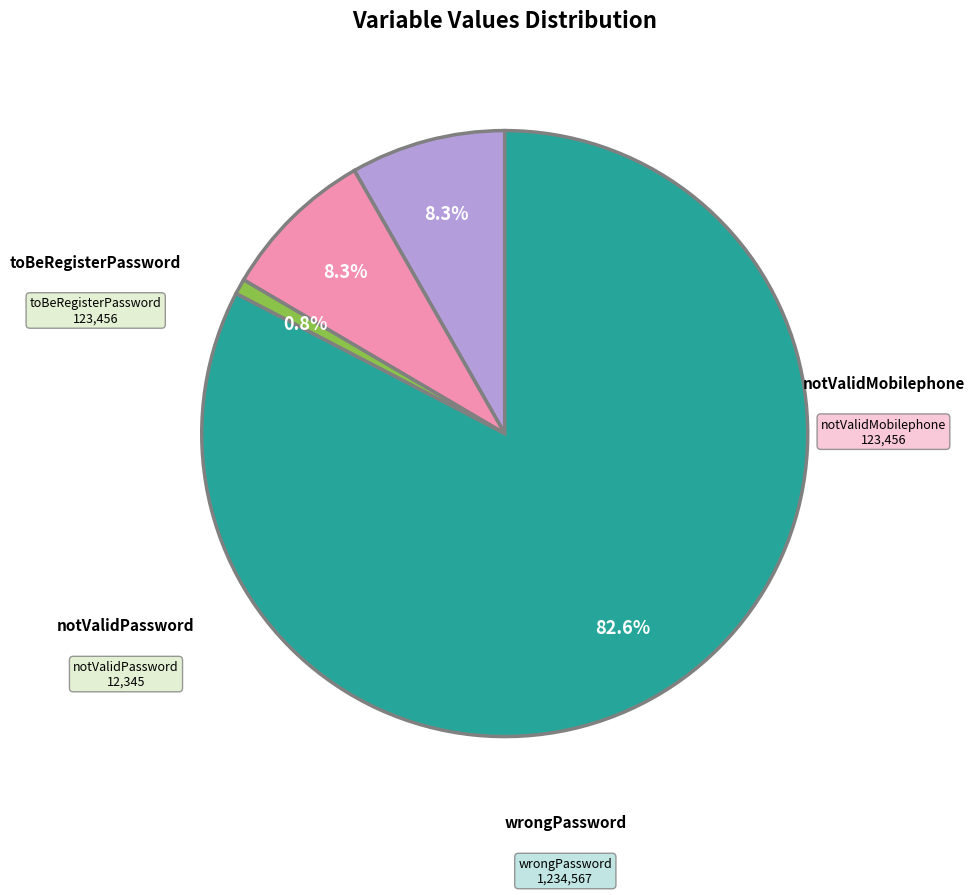

Is there any slice that represents more than half of the pie?

Yes